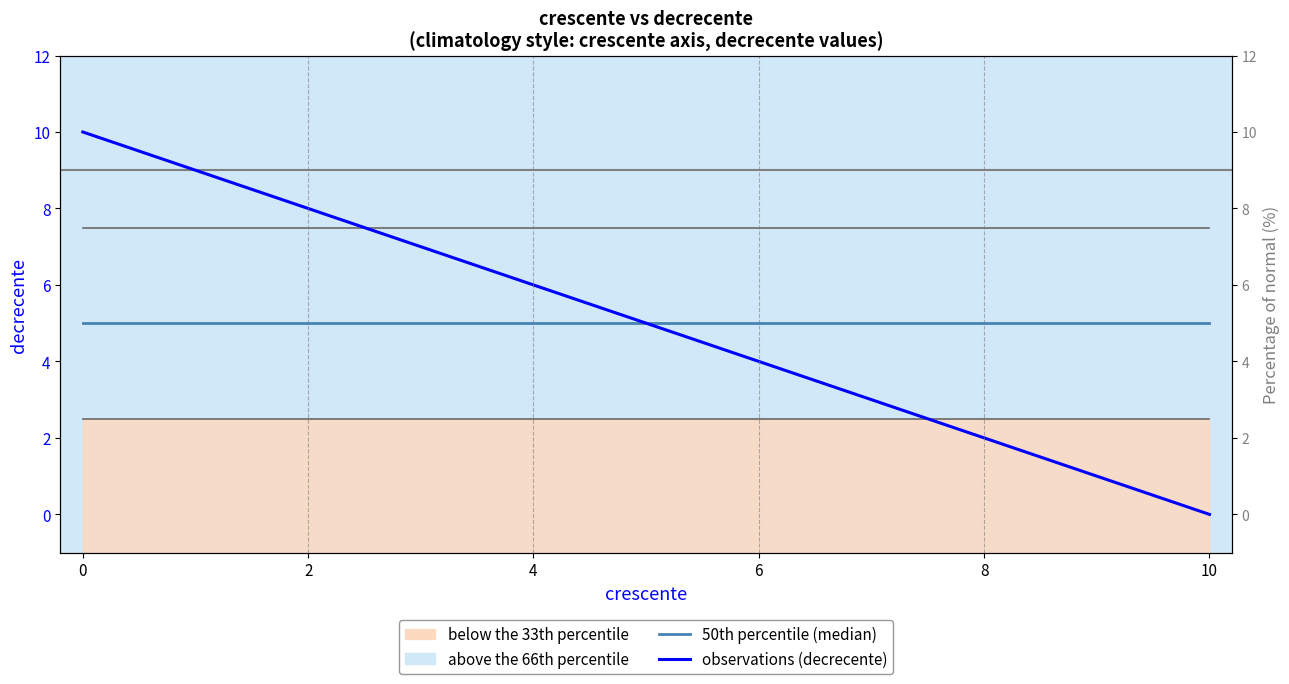

True or false: observations (decrecente) and 50th percentile (median) intersect in this chart.

False